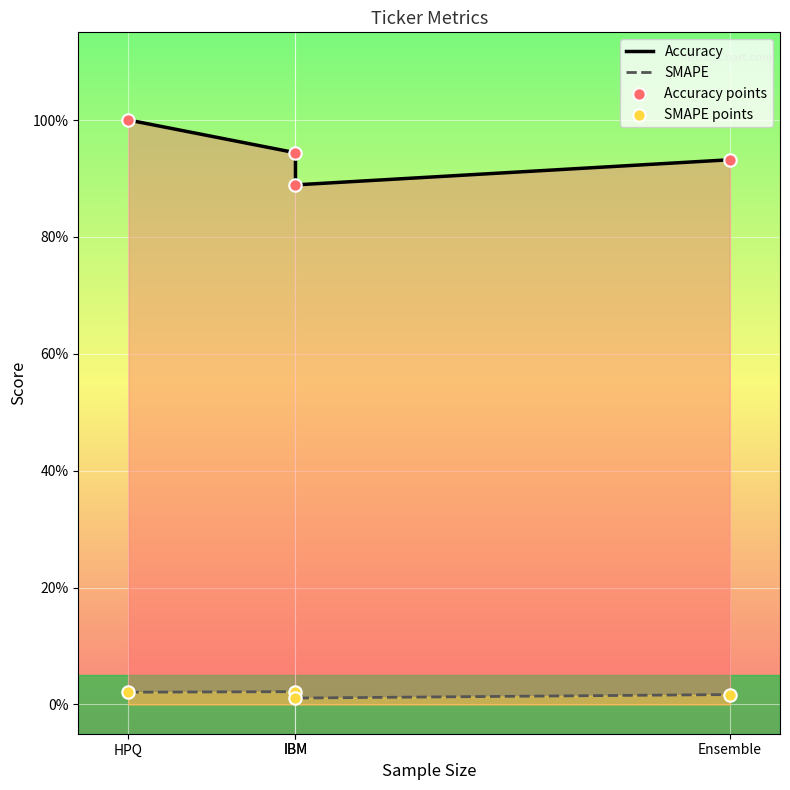

Which series reaches the minimum Y coordinate?

SMAPE